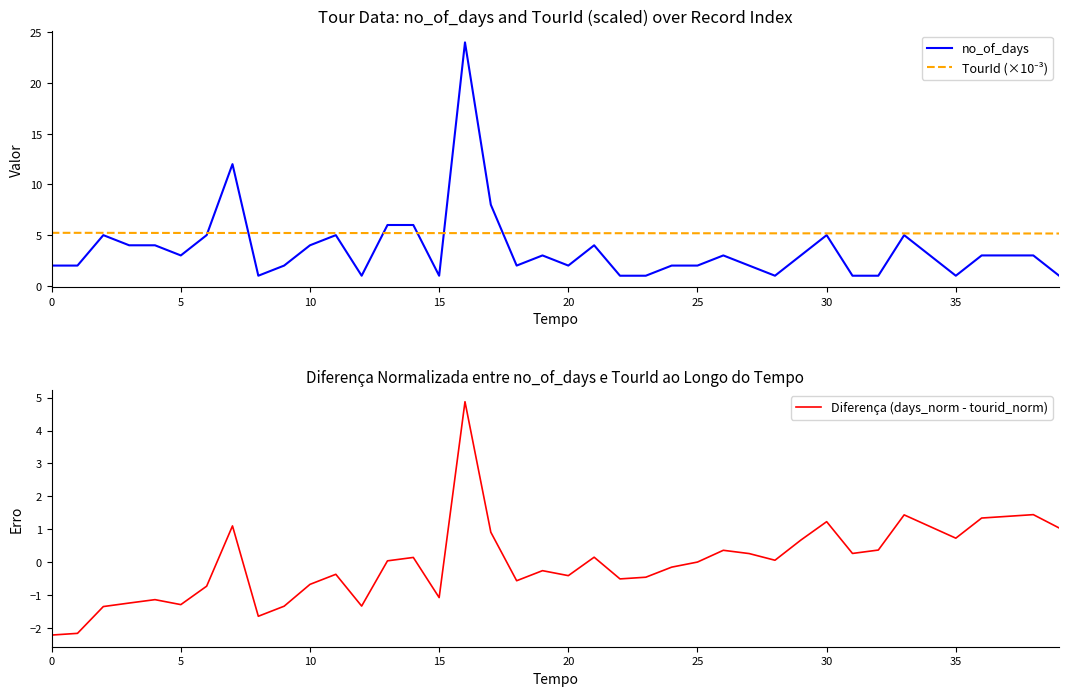

Does the chart have visible grid lines?

No